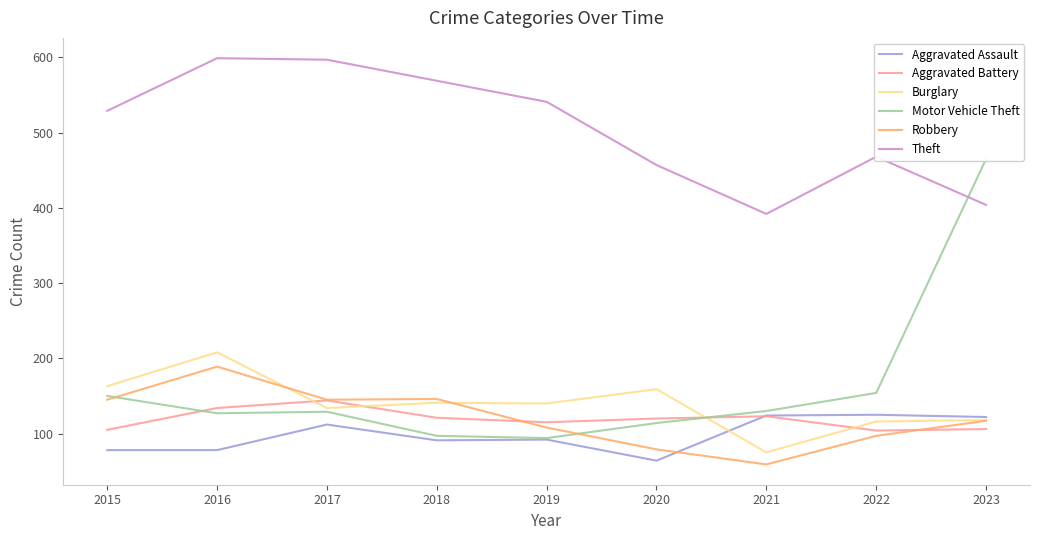

True or false: Theft has more than 2 interior local peaks.

False